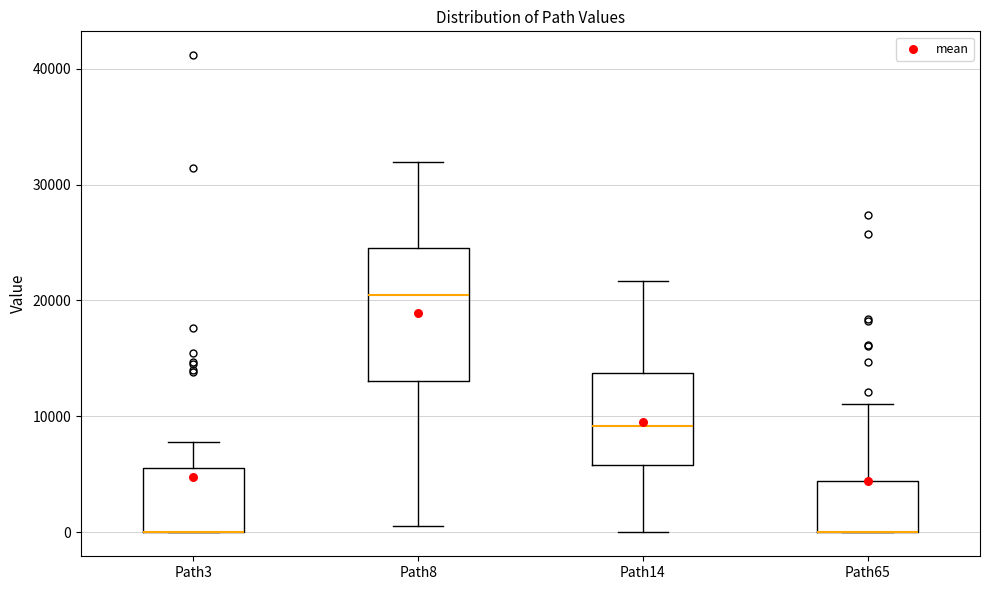

Reading left to right, read every box against the y-axis: the position of its median line, the range the box covers, and the ends of its whiskers. The values are not printed on the chart, so give them approximately, as read against the axis.

Path3: median 0 (drawn on the box's lower edge), box 0 to 6000, whiskers 0 to 8000
Path8: median 20000, box 13000 to 25000, whiskers 1000 to 32000
Path14: median 9000, box 6000 to 14000, whiskers 0 to 22000
Path65: median 0 (drawn on the box's lower edge), box 0 to 4000, whiskers 0 to 11000